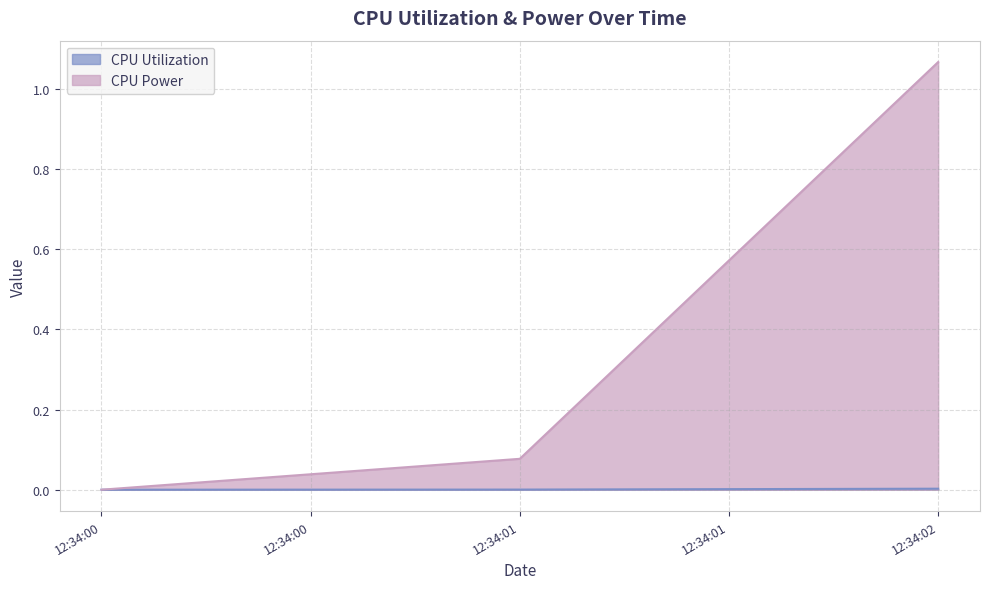

Which series has the largest total across all categories?

CPU Power